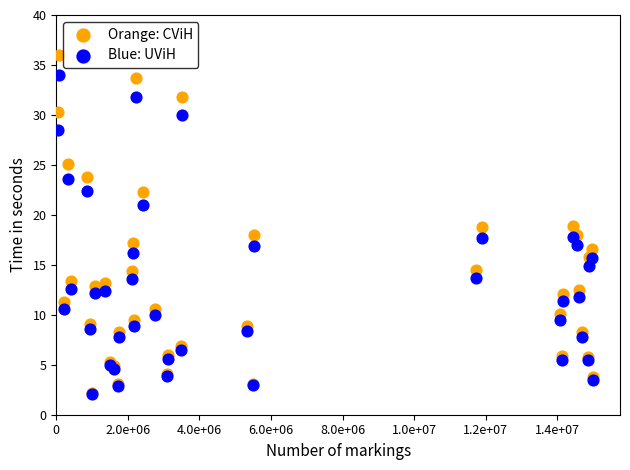

Which series contains the highest Y value?

Orange: CViH